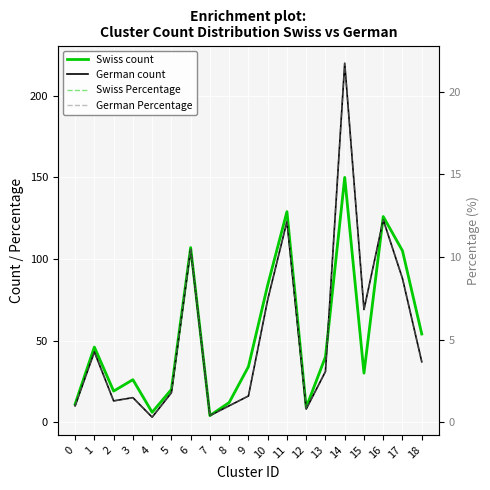

The value of German Percentage at 5 is 1.8. True or false?

True